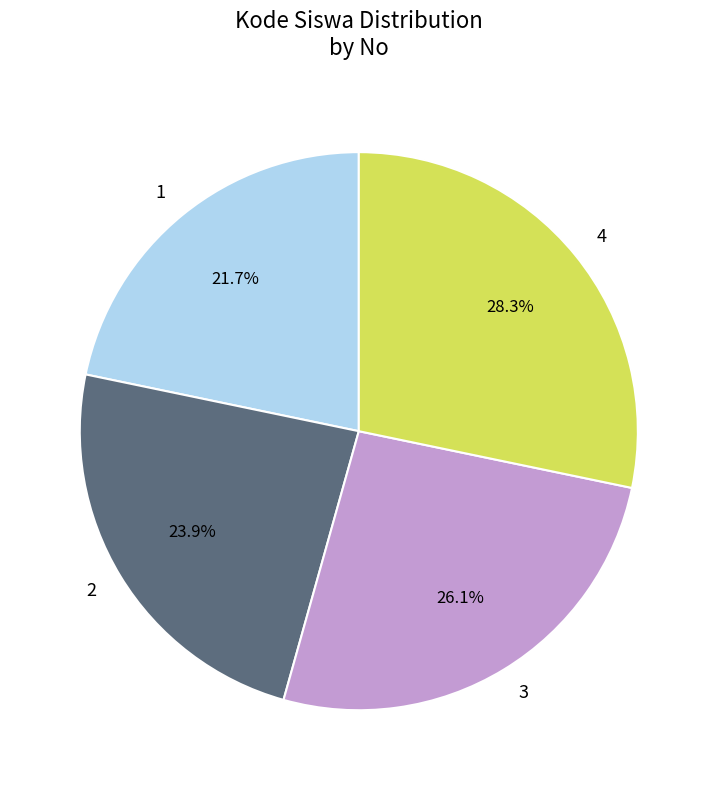

What is the smallest slice in the pie chart?

1